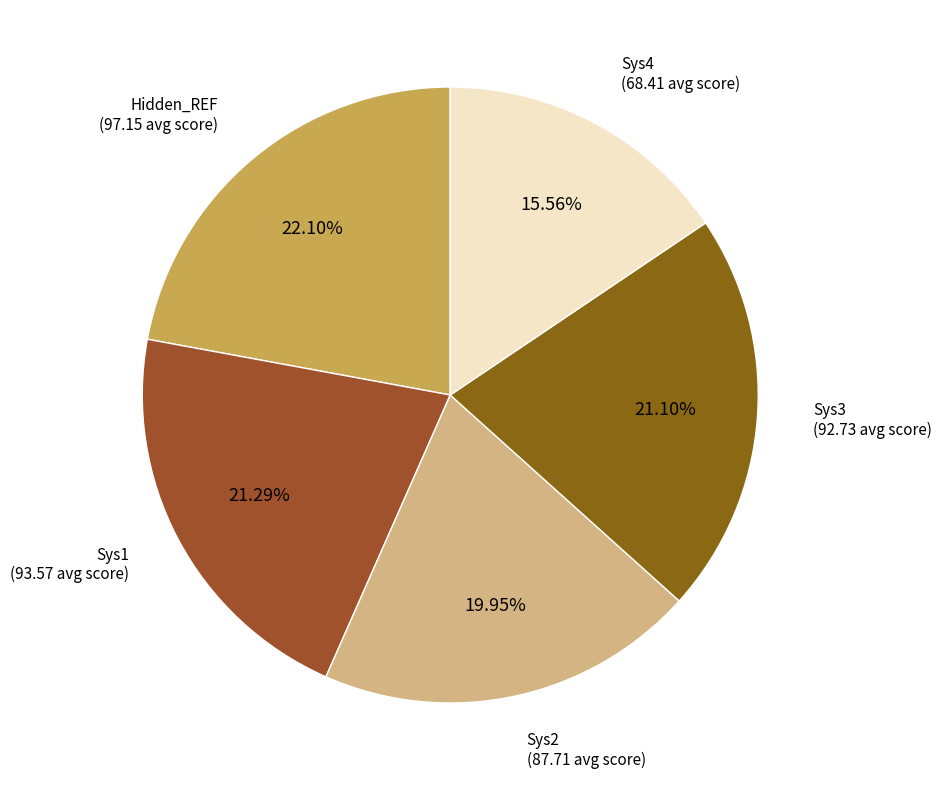

Count the number of slices in the pie.

5